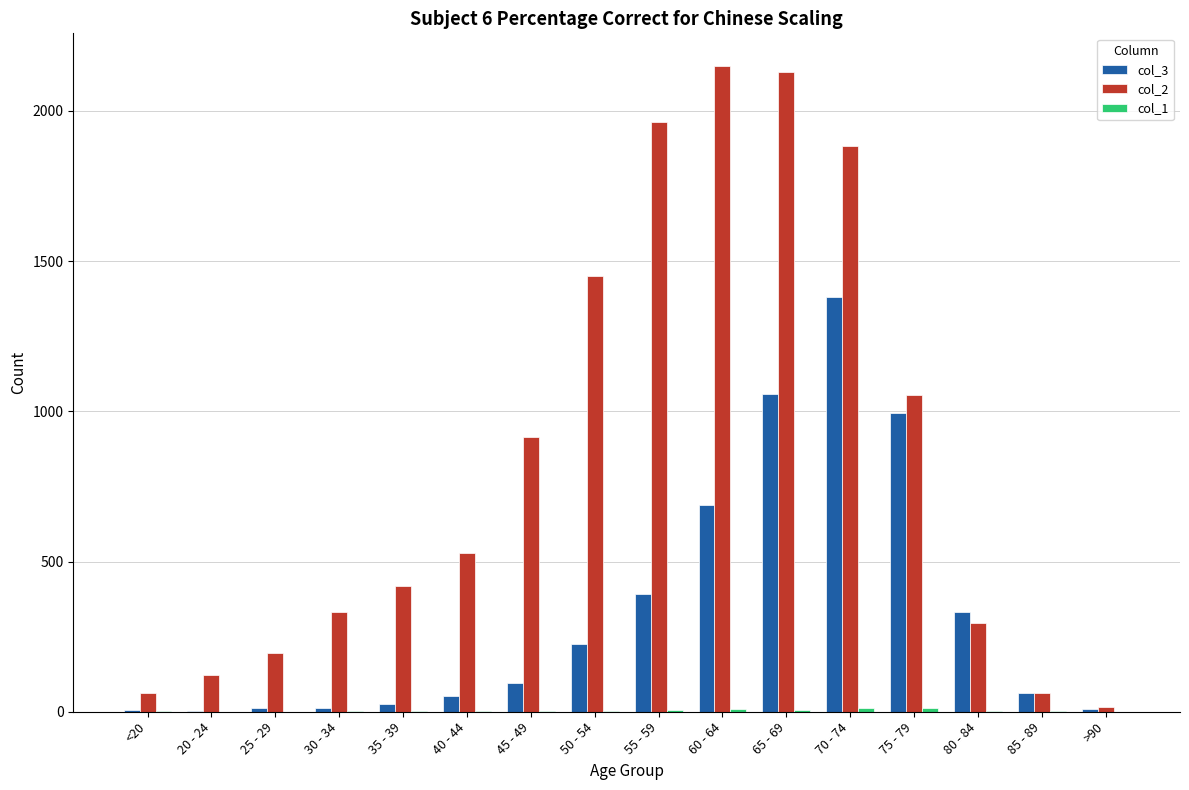

Count the number of data series in this chart.

3